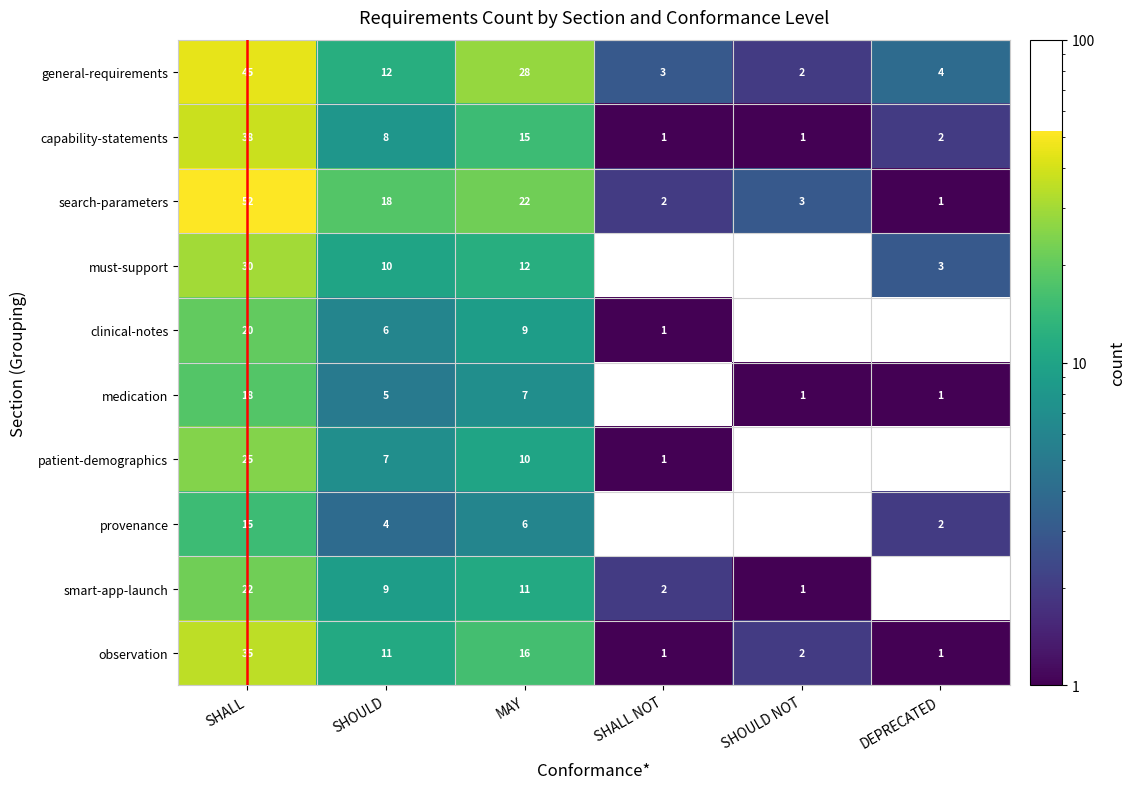

Which category has the lowest value in the search-parameters series?

DEPRECATED